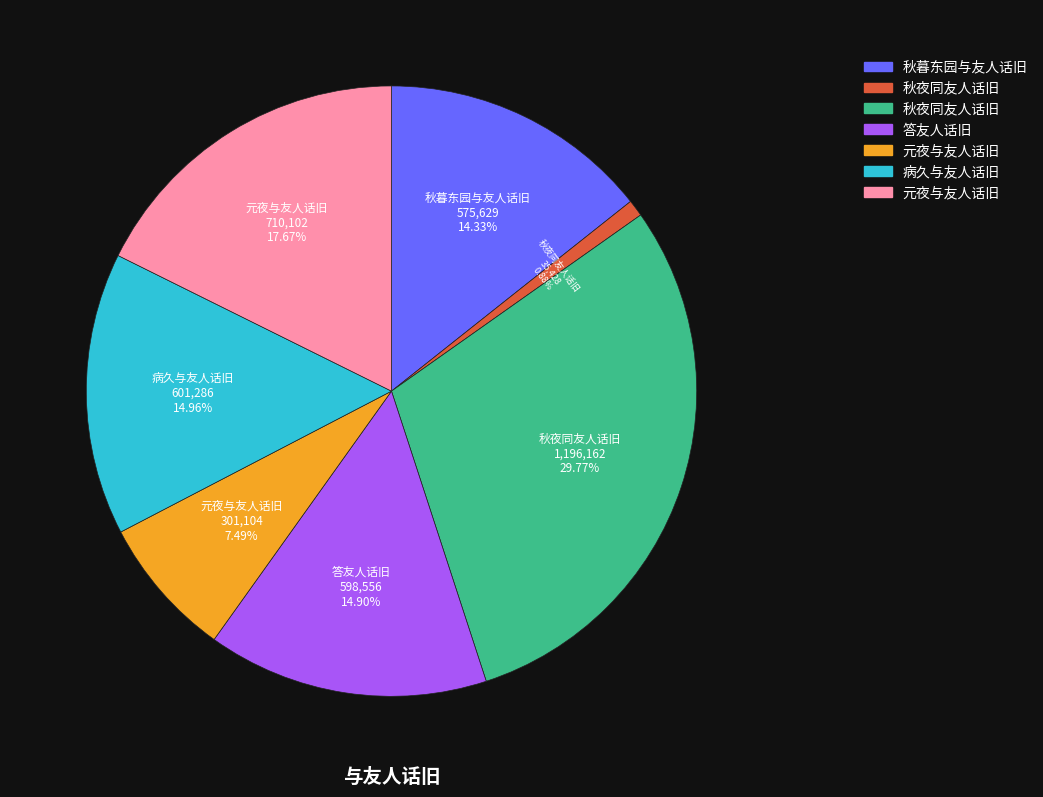

Is there a majority slice in this chart?

No